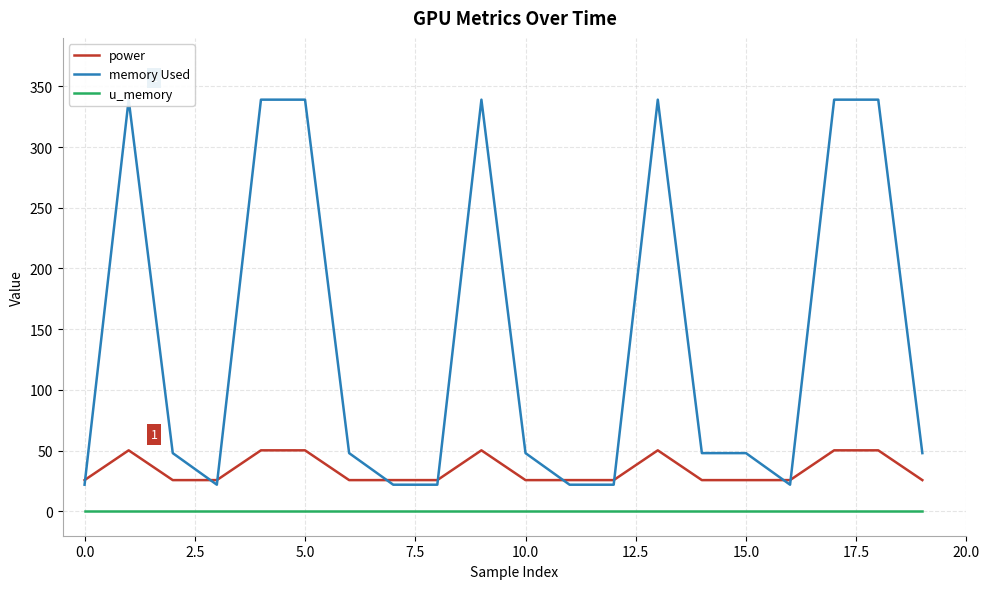

The value of power at 0.0 is 25.8. True or false?

True